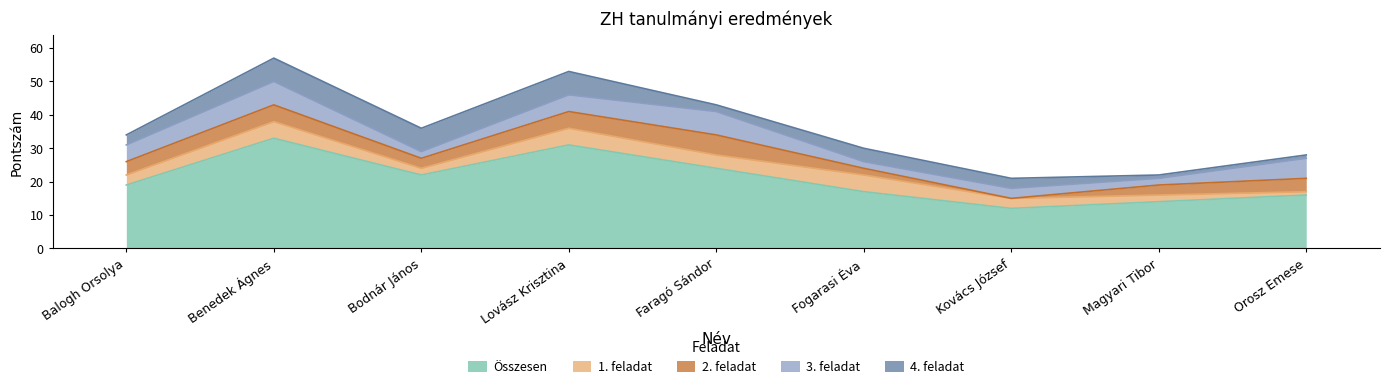

At which category is the sum across all series the highest?

Benedek Ágnes